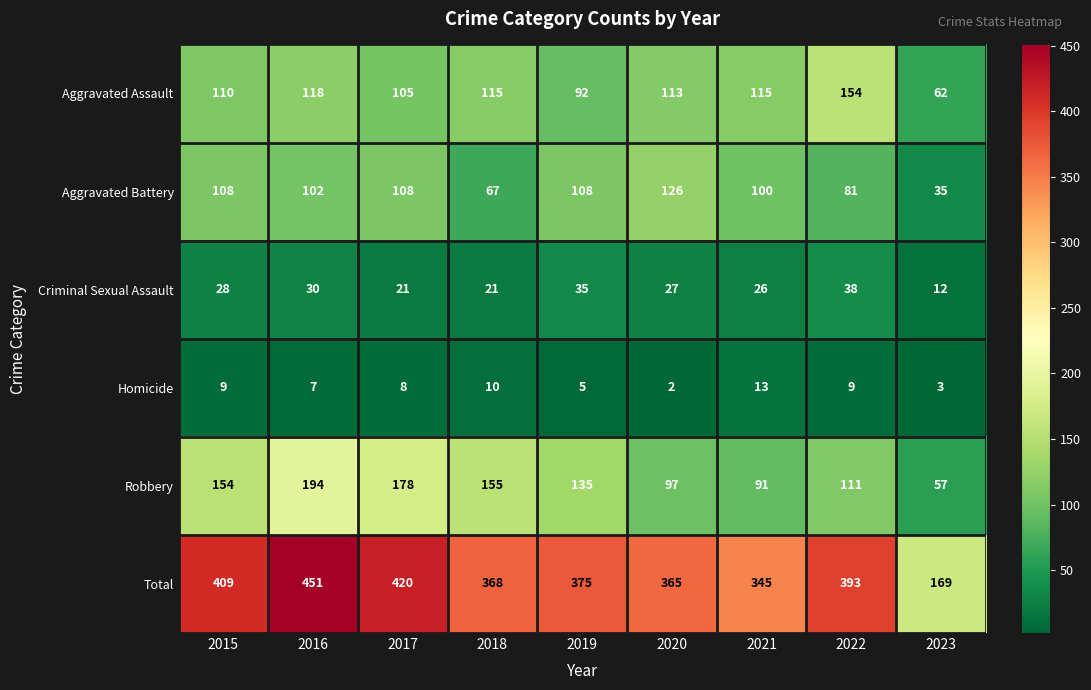

At which label is Aggravated Assault closest to 108?

2015